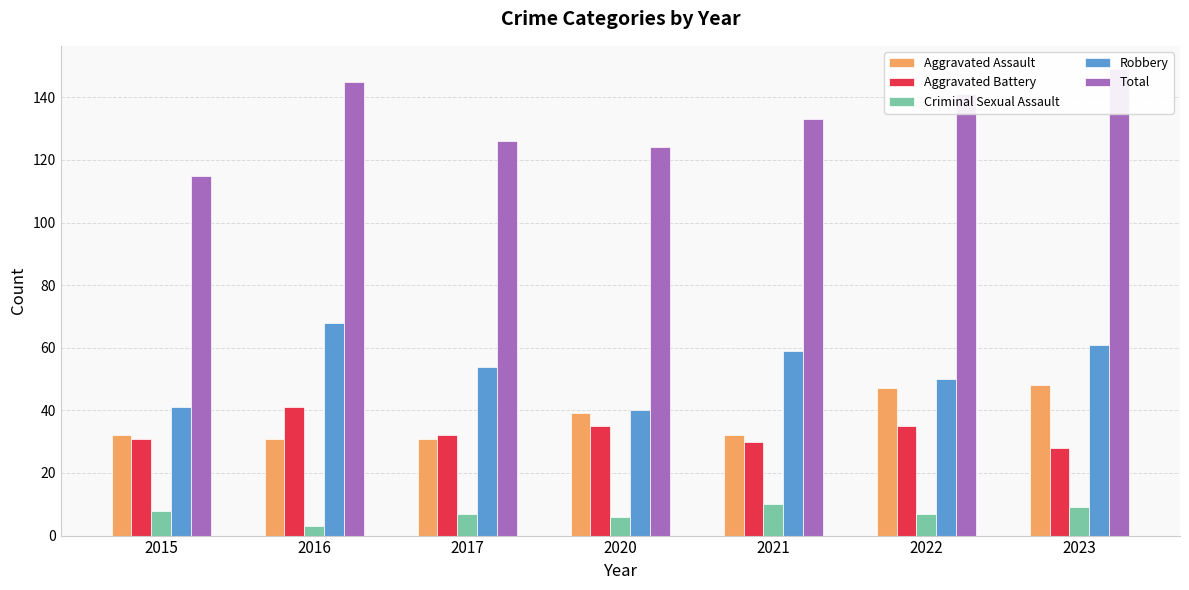

At which label is Total closest to 132?

2021